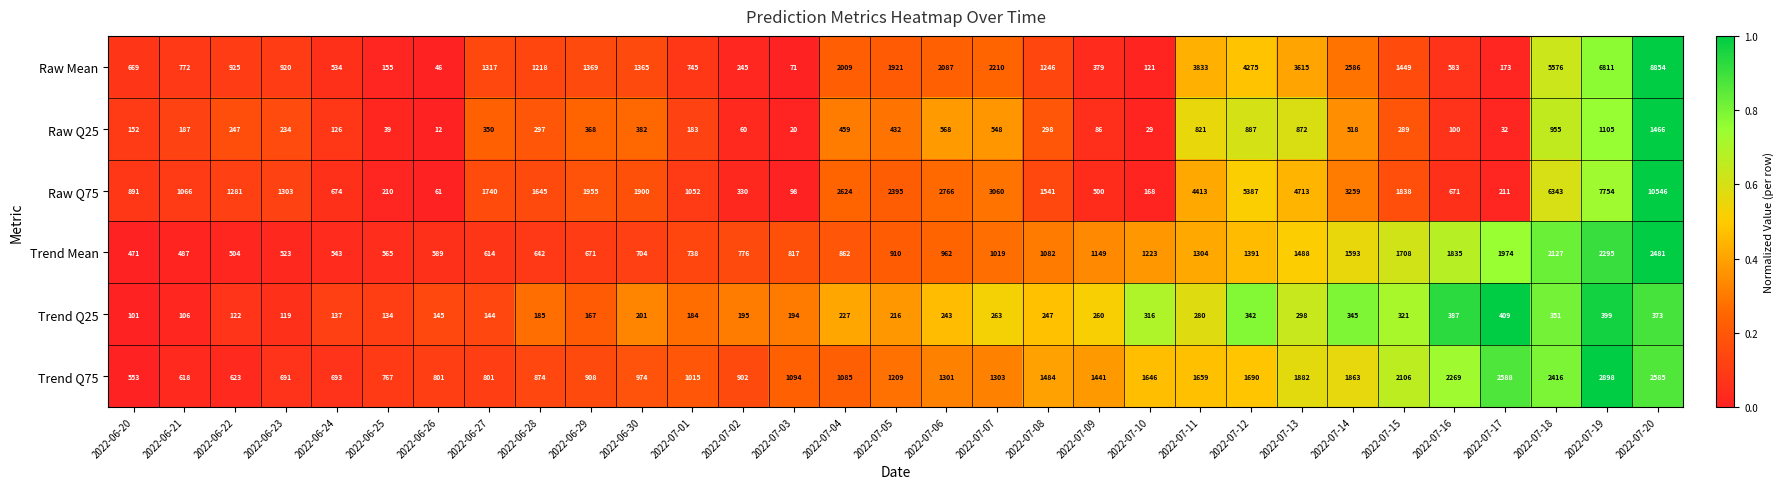

Between 2022-06-26 and 2022-07-08, which series saw the biggest shift?

Raw Q75